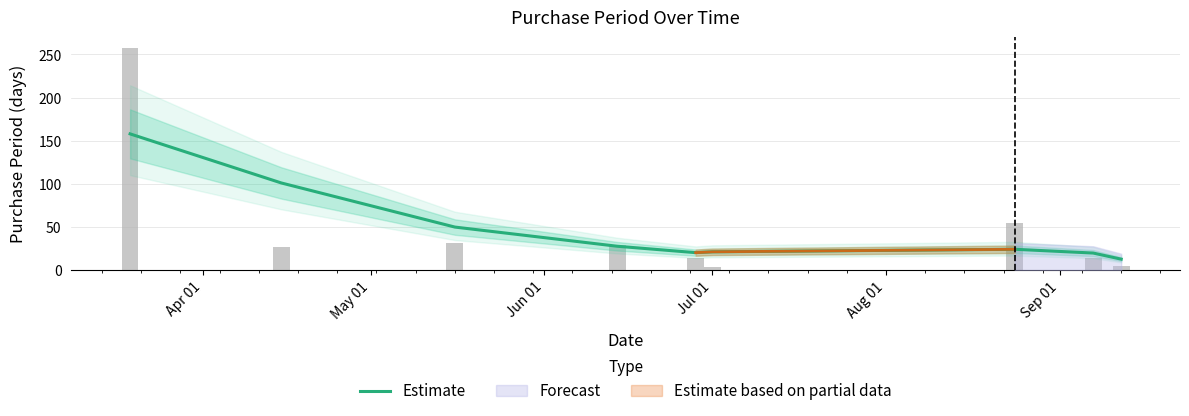

Which has a higher value, Sep 01 or Aug 01?

Sep 01